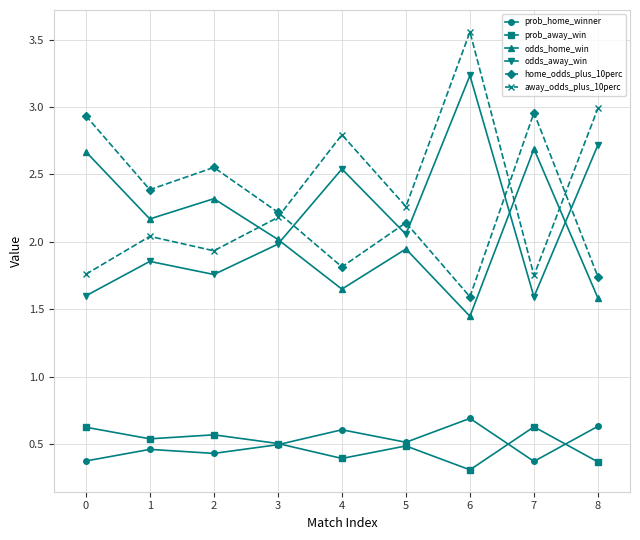

True or false: prob_away_win and odds_away_win cross at least once.

False